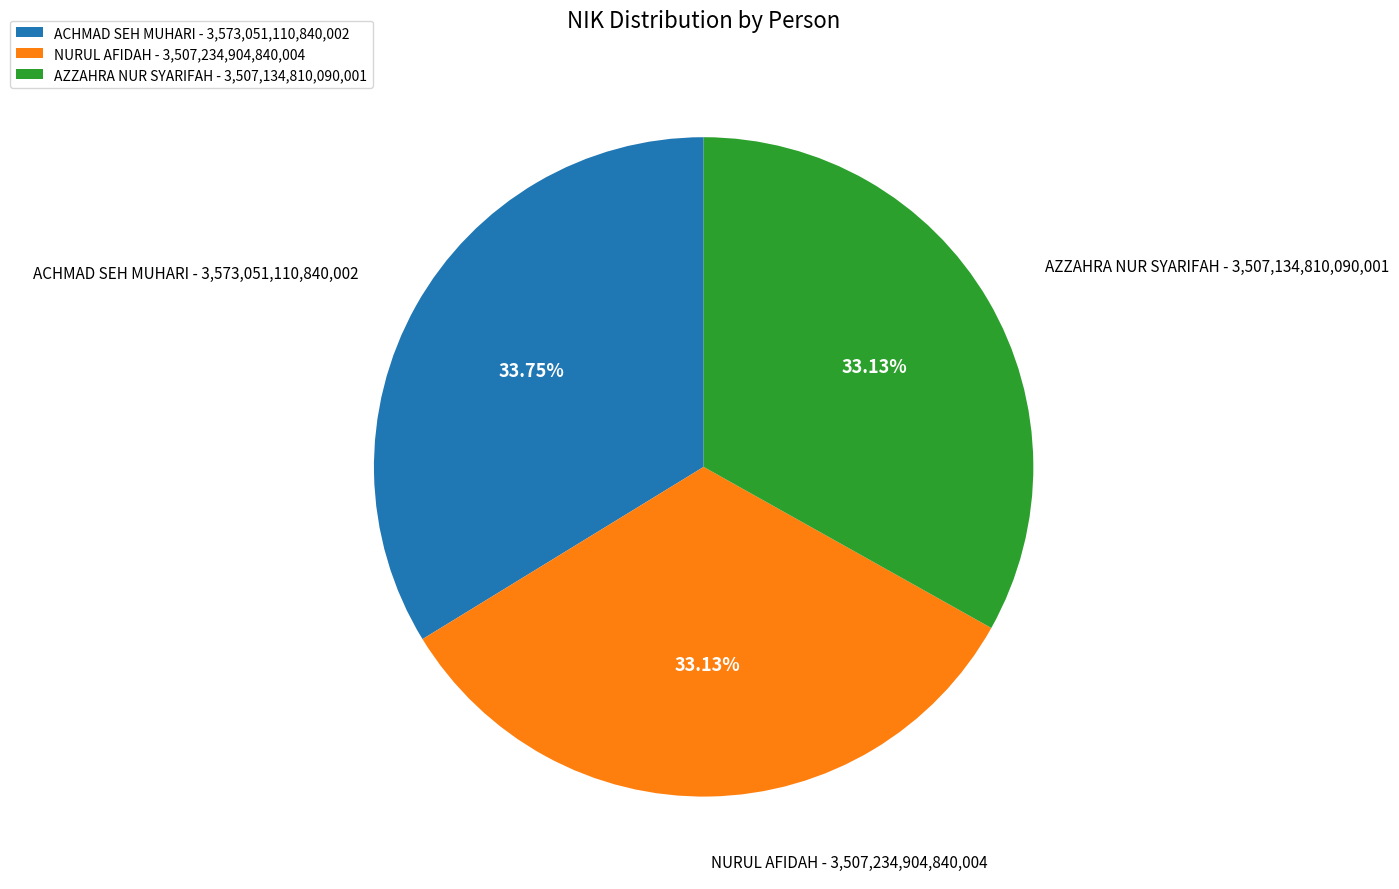

Does AZZAHRA NUR SYARIFAH account for over 50% of the chart?

No